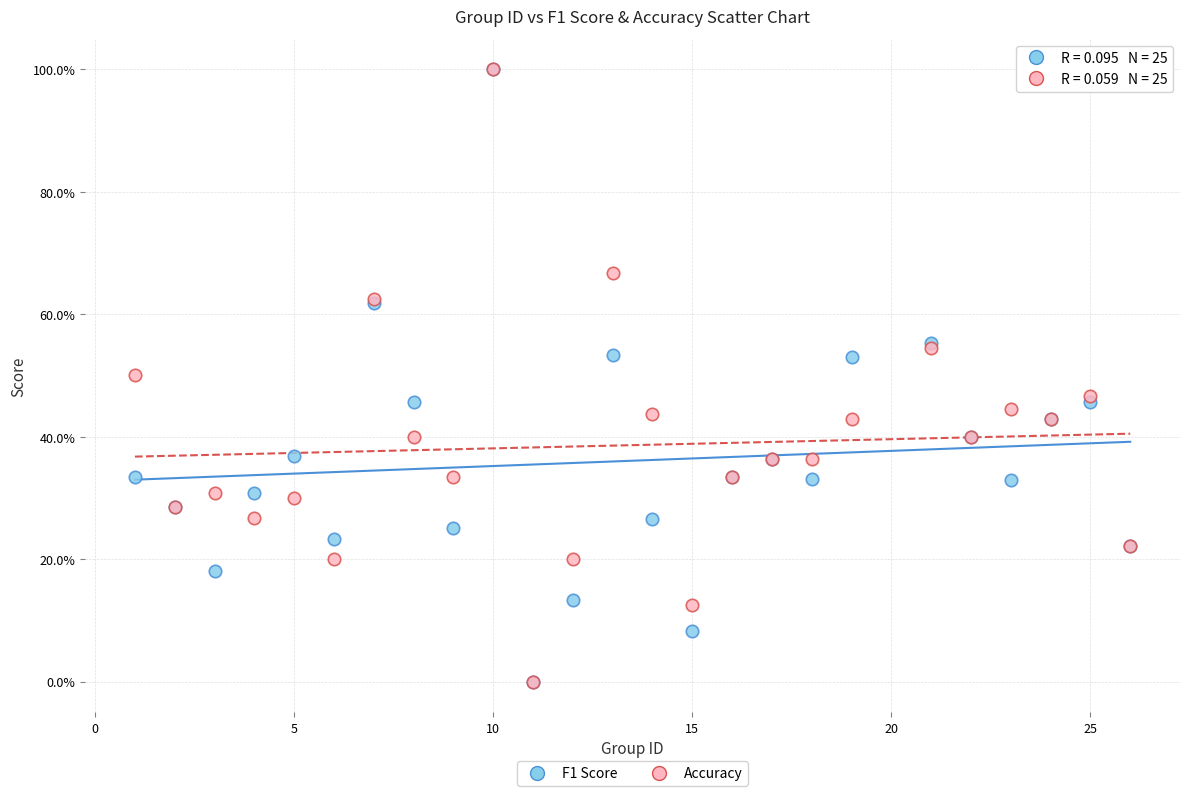

What are all the series names shown in the legend?

F1 Score, Accuracy